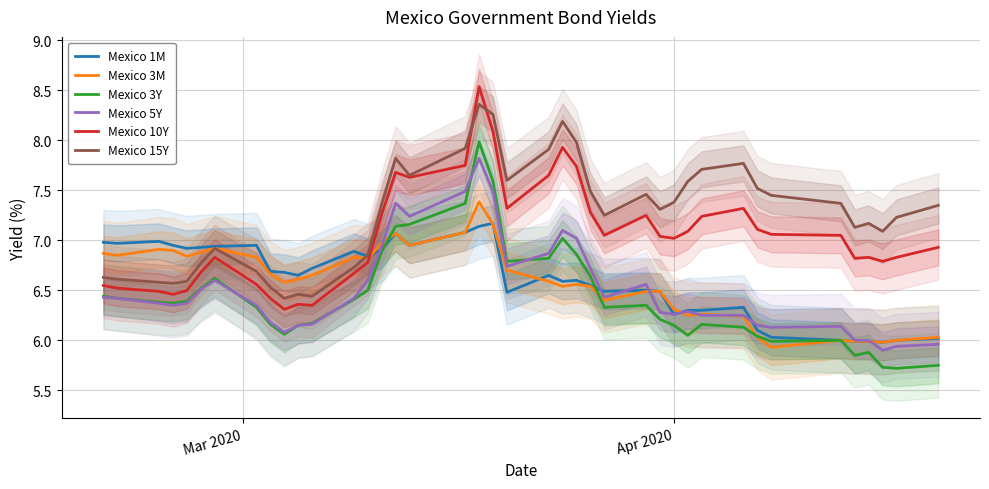

True or false: Mexico 5Y and Mexico 15Y cross at least once.

False